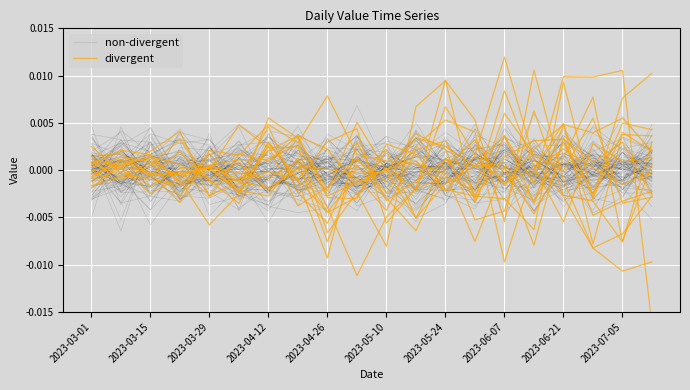

In divergent, how many points are higher than both neighbors (excluding endpoints)?

6